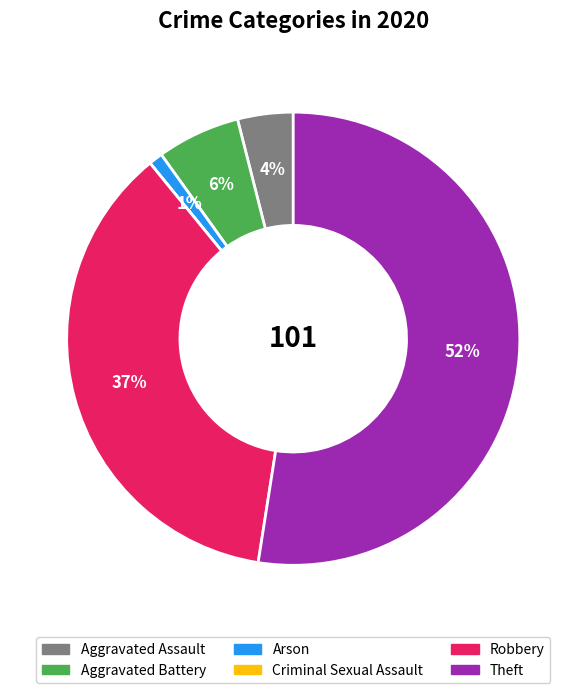

Which slice is the largest?

Theft